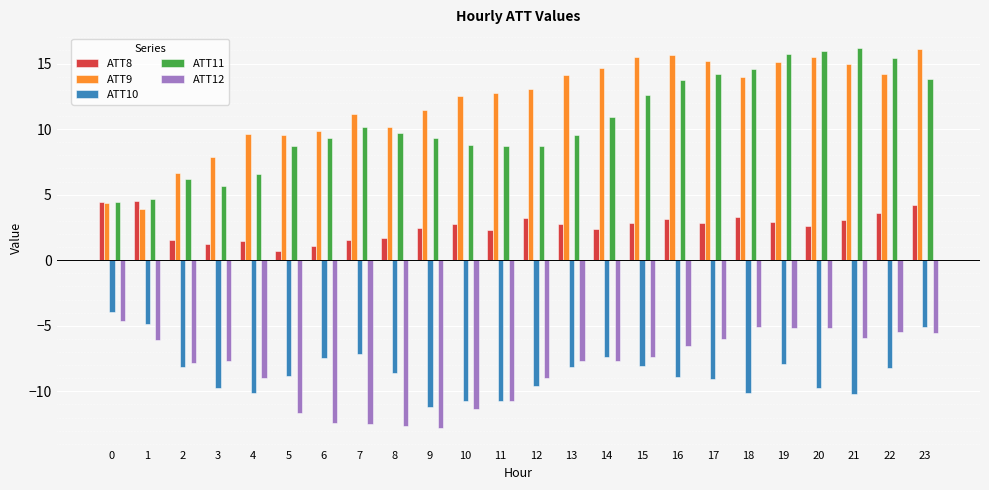

Are the bars grouped side by side (vs. stacked)?

Yes